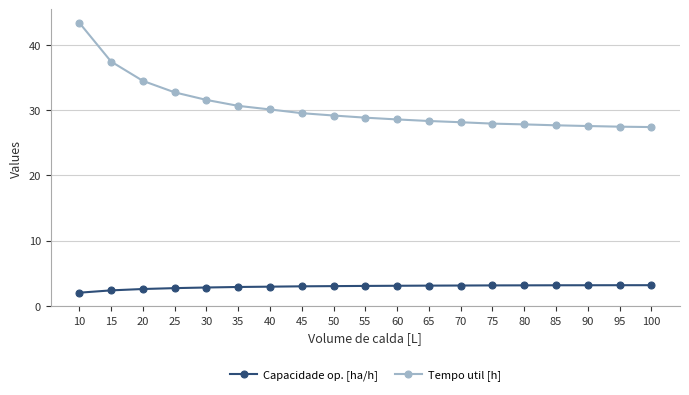

What are all the series names shown in the legend?

Capacidade op. [ha/h], Tempo util [h]